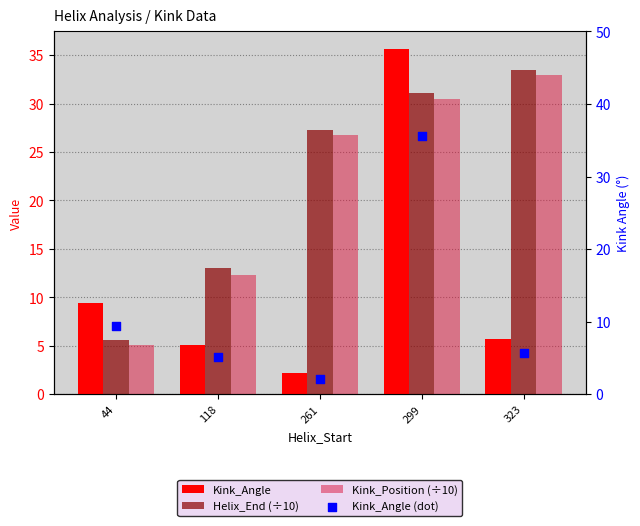

At which category is the sum across all series the highest?

299